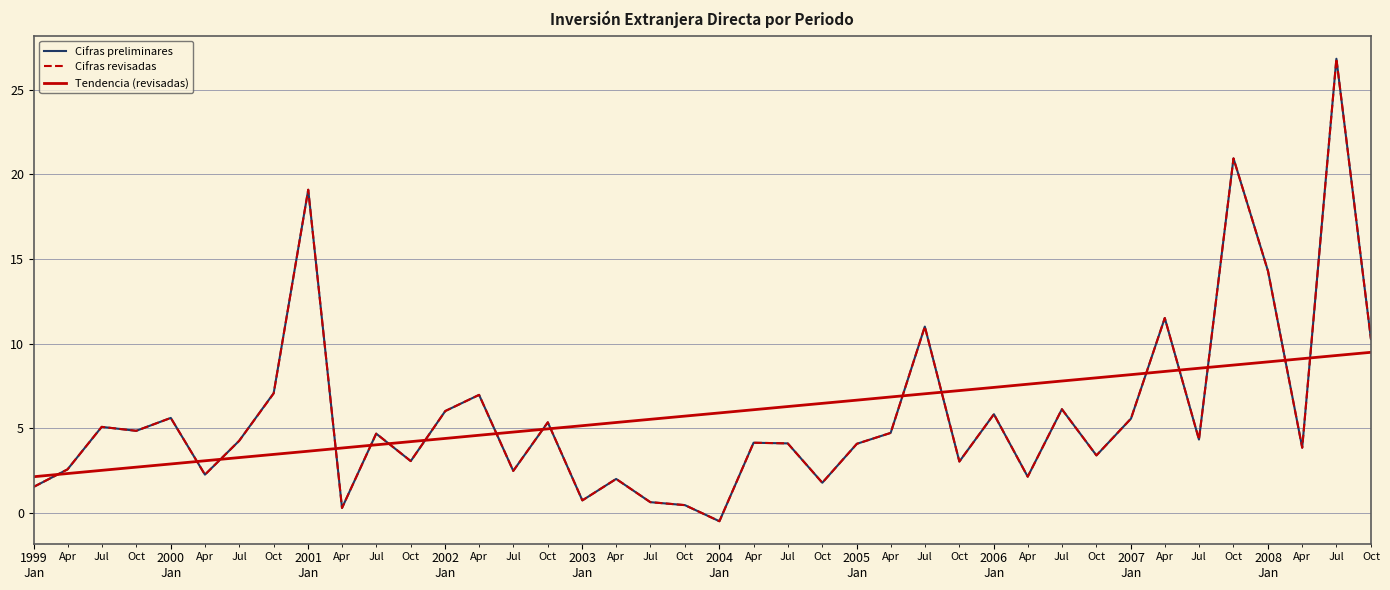

At how many categories does at least one series exceed 25?

1